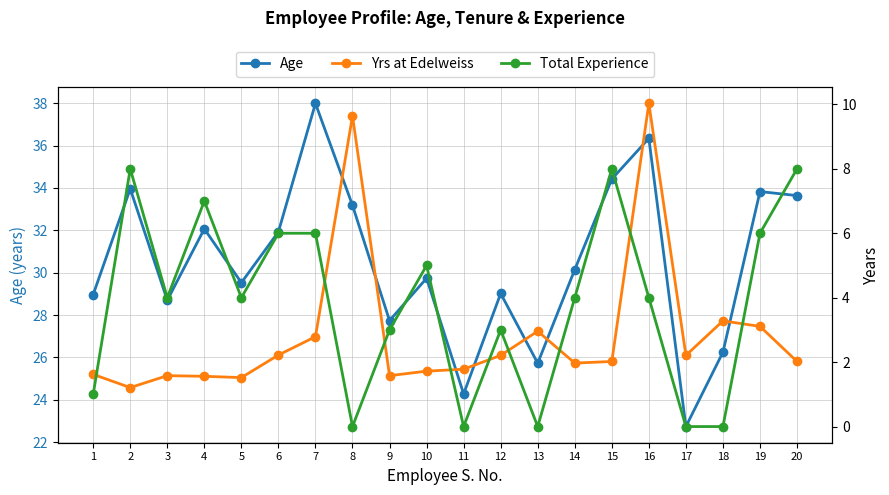

How many values in the Total Experience series exceed 4?

8